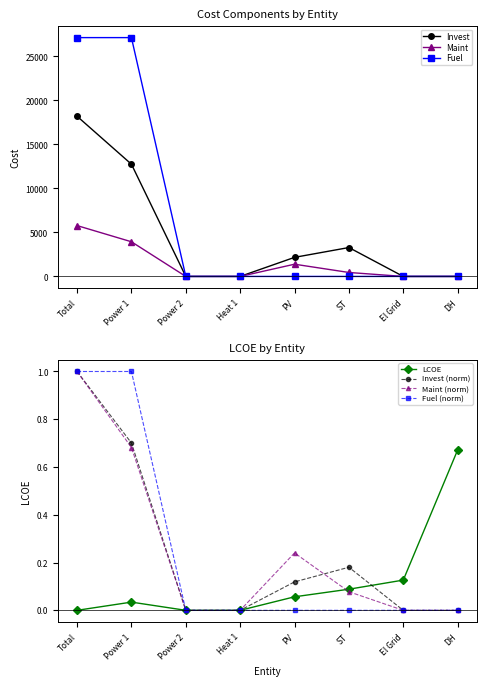

Where does the Invest series first go above 2166?

Total